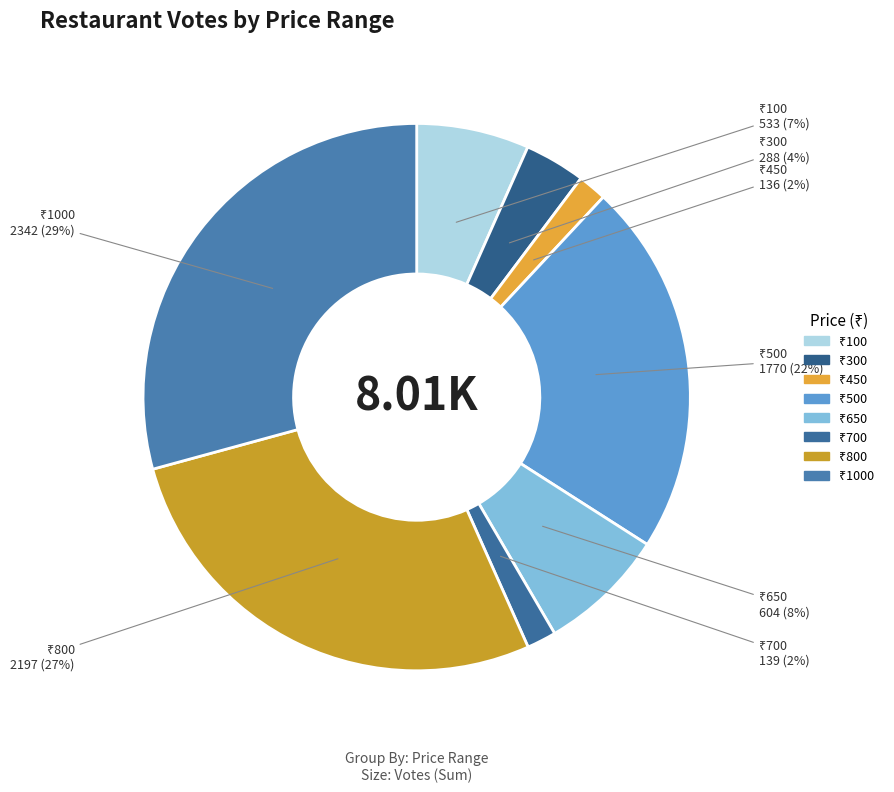

Count the number of slices in the pie.

8